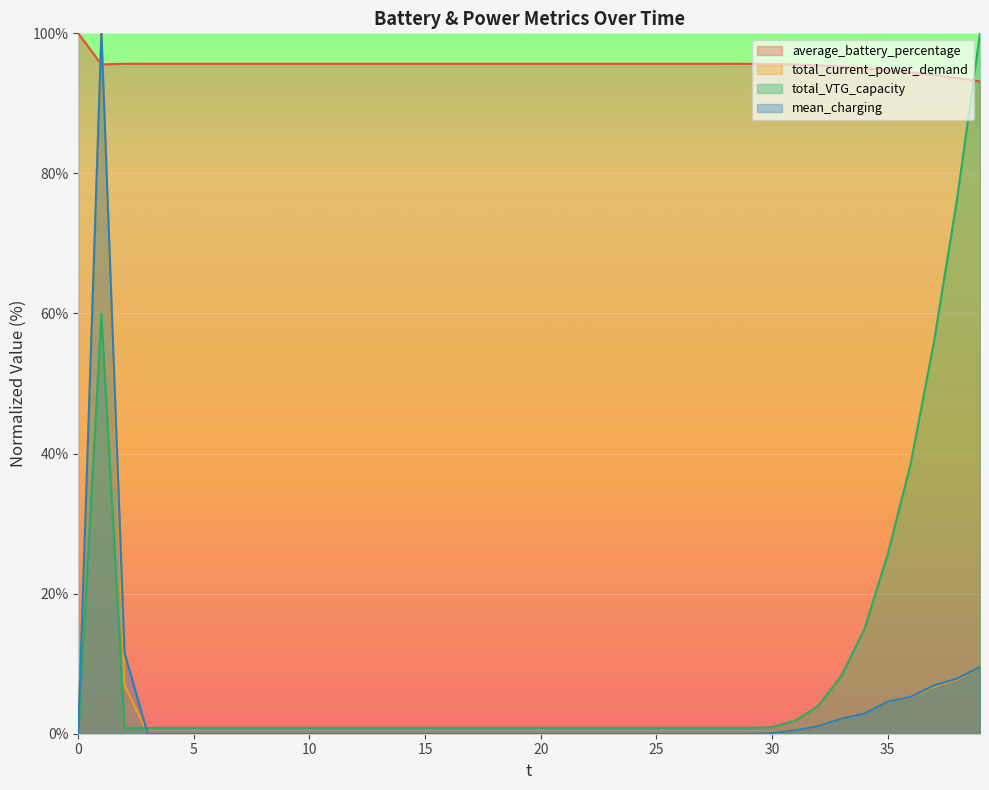

Where is the first local minimum for average_battery_percentage?

1